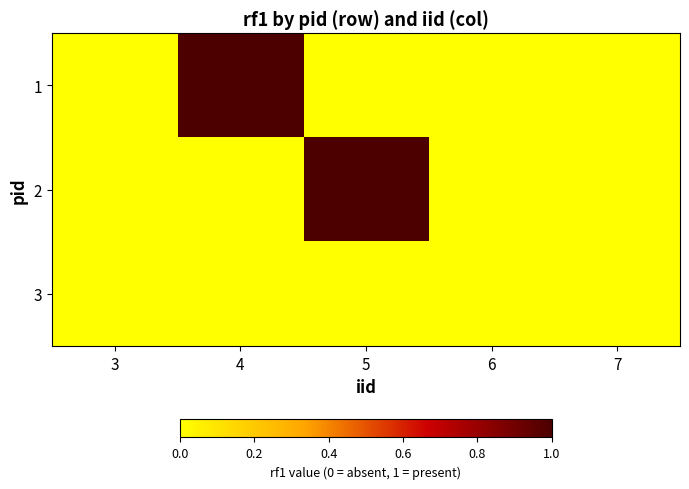

At which category is the sum across all series the highest?

4